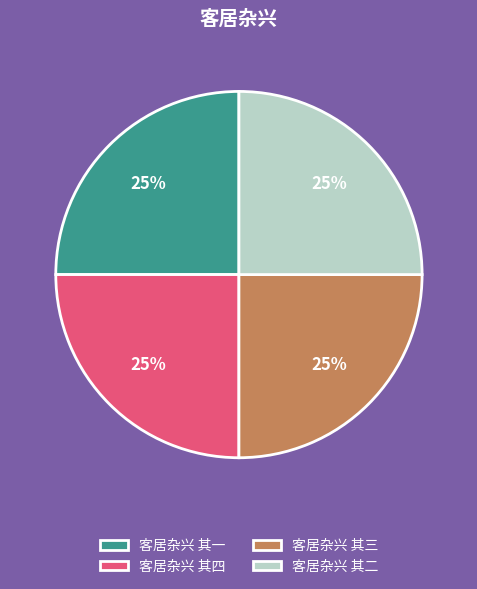

Is 客居杂兴 其一 the majority of the pie?

No